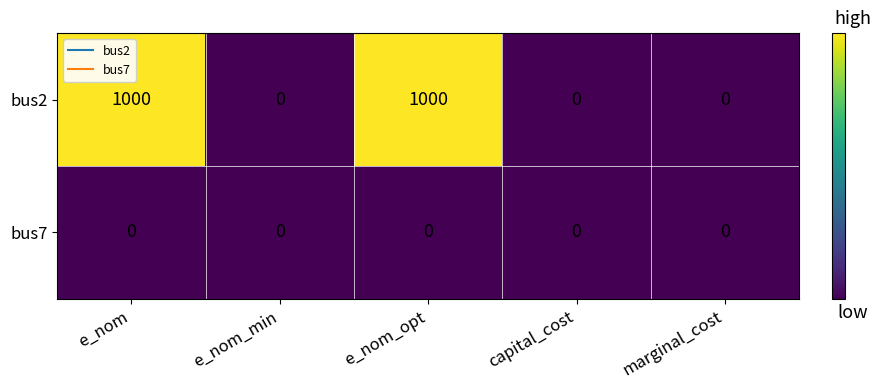

The bus2 series shows 0 at capital_cost. True or false?

True